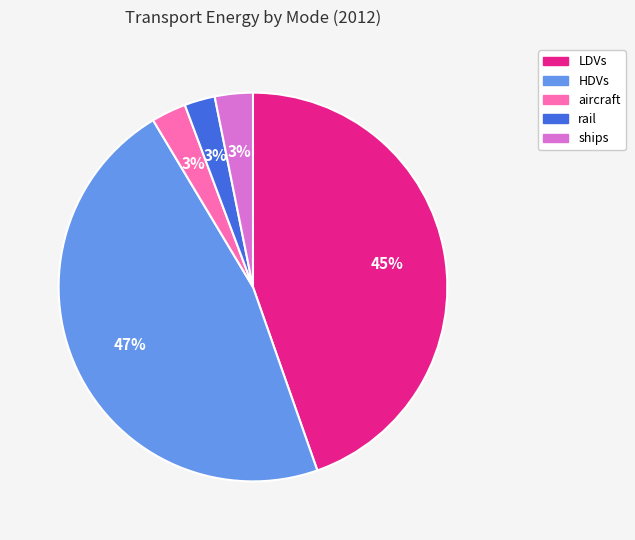

Combined, do rail and HDVs account for over 50%?

No